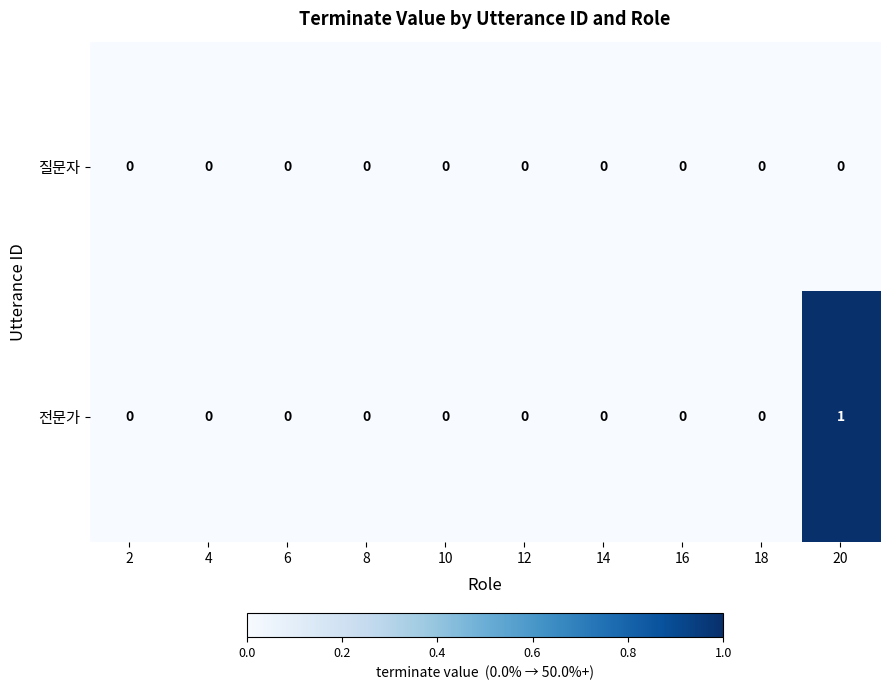

Which series changed the most between 18 and 20?

전문가